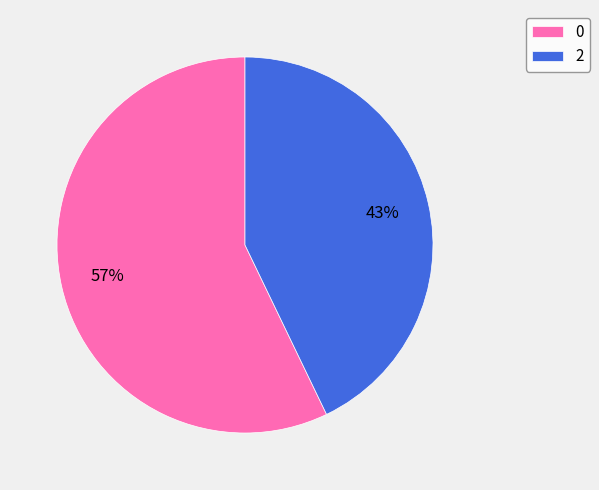

True or false: 2 accounts for 43% of the total.

True